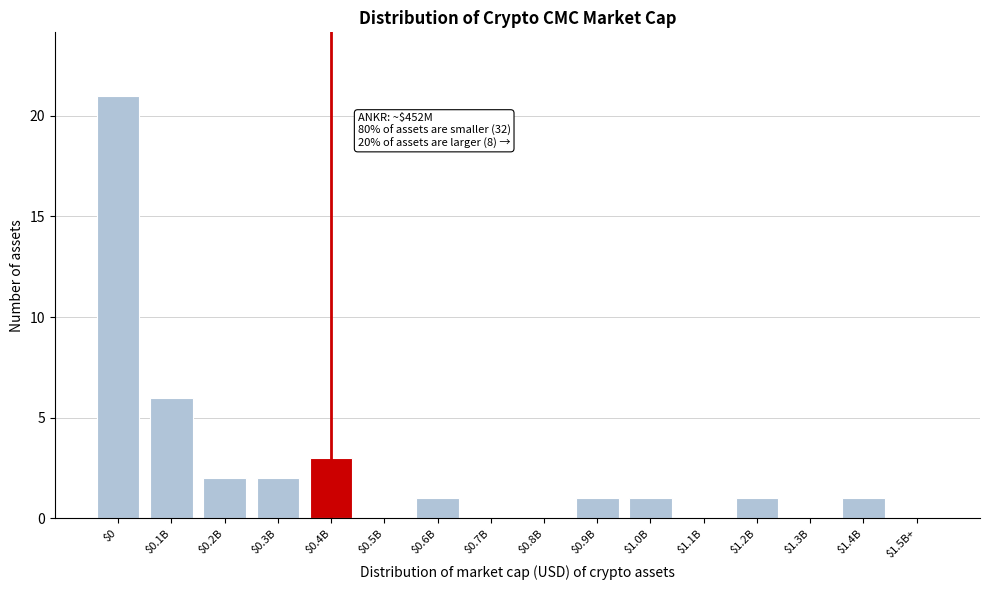

The chart shows a value of 1 at $1.0B. True or false?

True